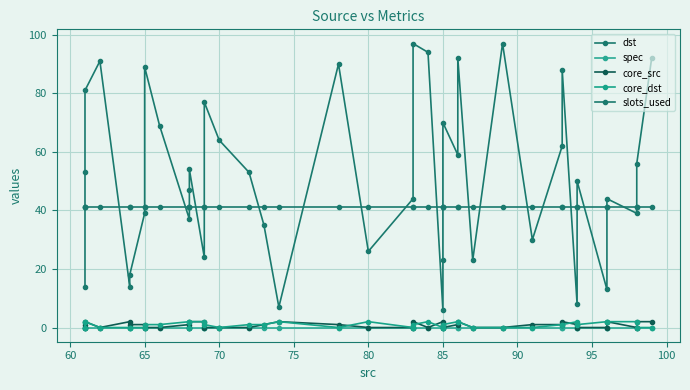

Is this an area chart (filled region under the line)?

No